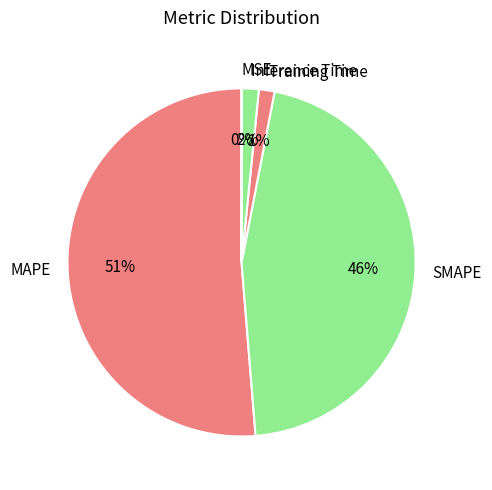

To the nearest percent, what percentage of the pie is Training Time?

1%